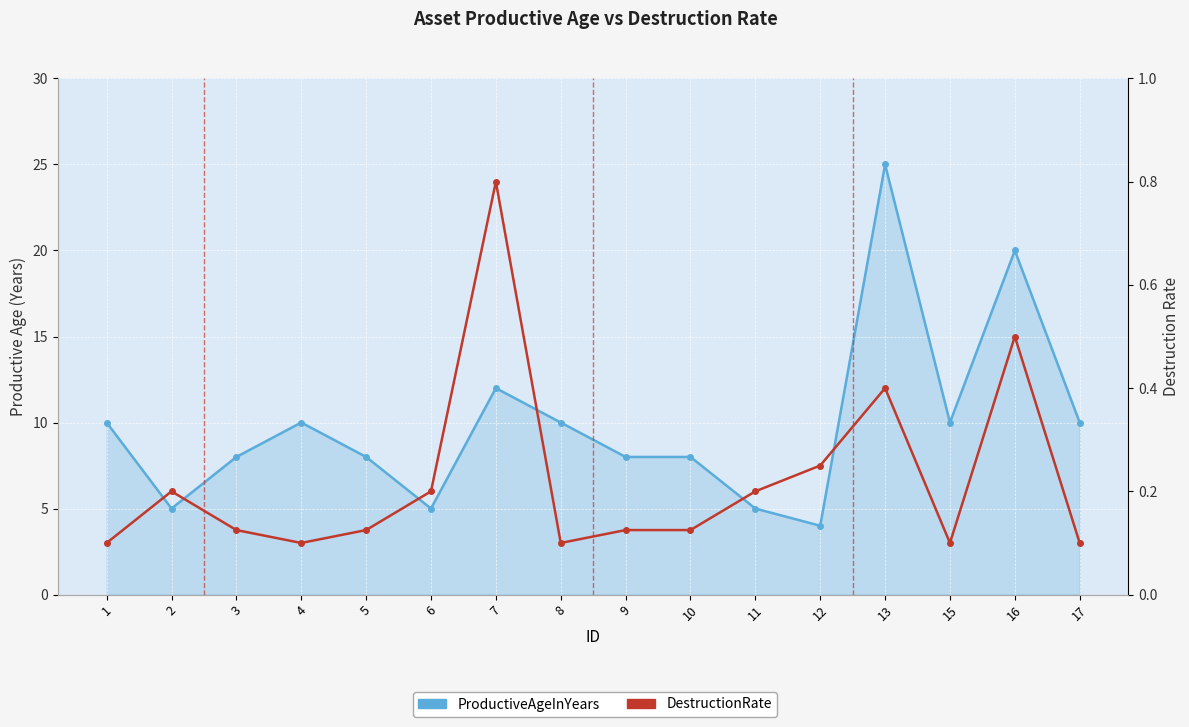

True or false: DestructionRate and ProductiveAgeInYears cross at least once.

False